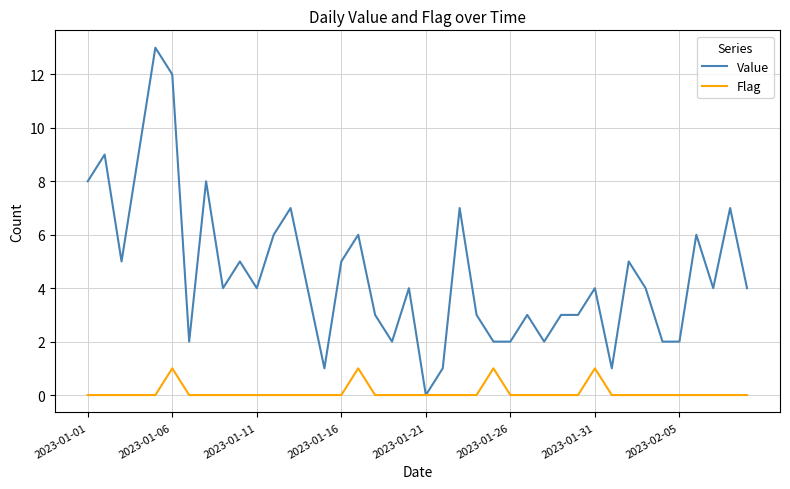

Rank the series by their maximum value, from highest to lowest.

Value, Flag